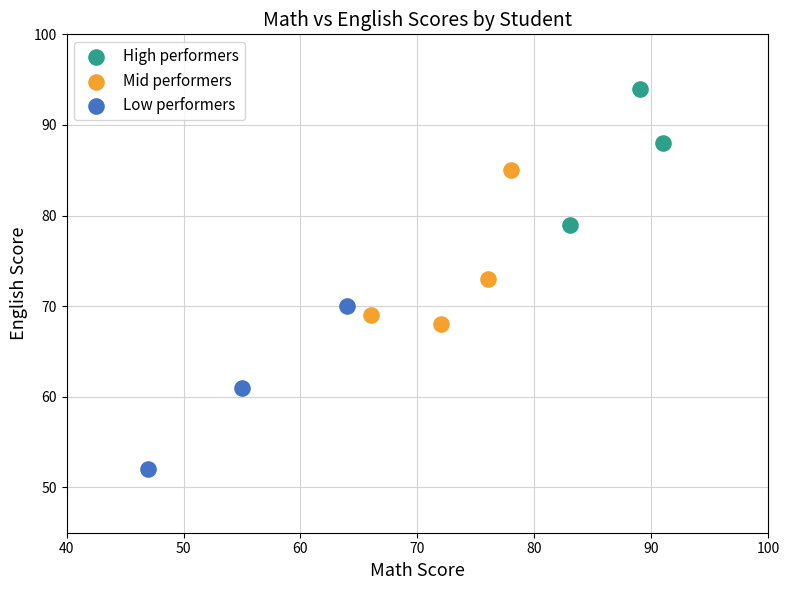

Which series reaches the minimum Y coordinate?

Low performers